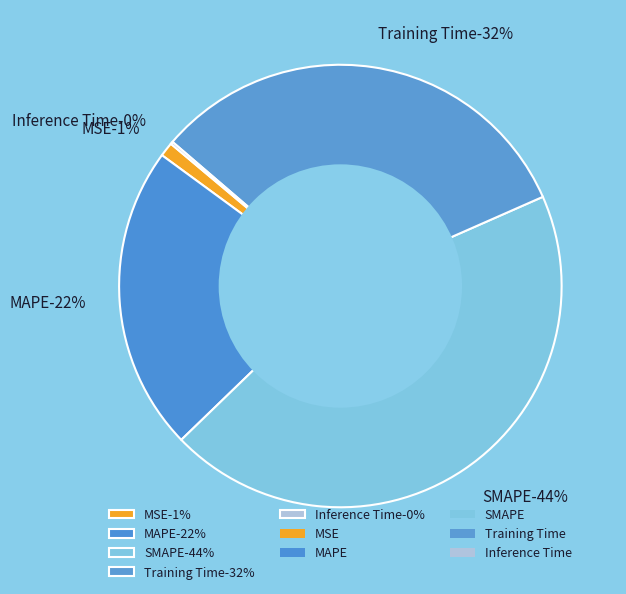

Approximately how many times larger is the value at MAPE compared to Training Time?

0.7